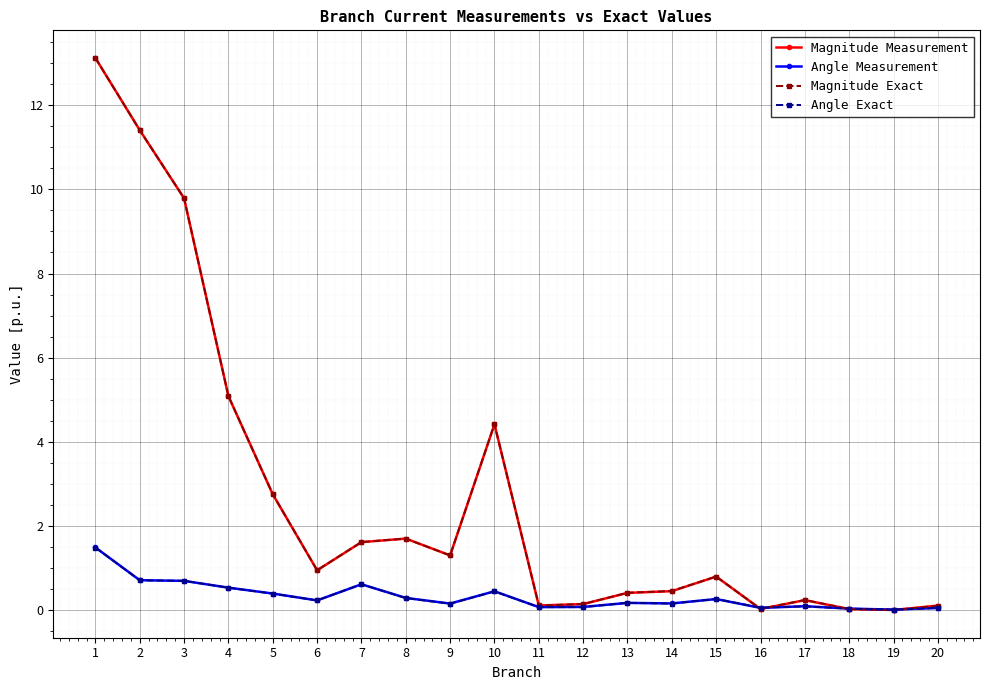

True or false: Angle Exact has more than 1 interior local peaks.

True